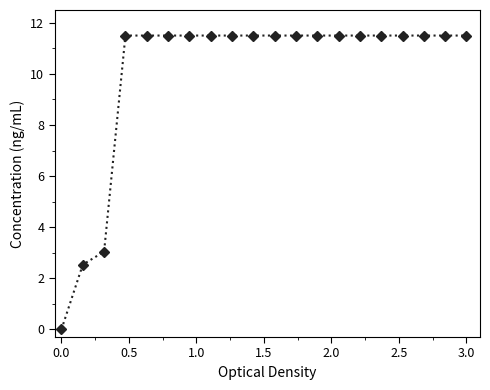

What is the sum of all values?

201.1